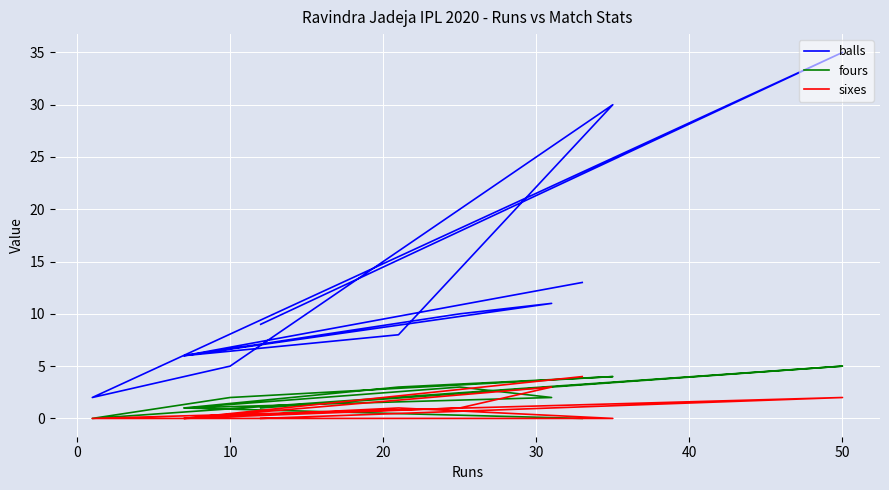

What is the difference between the maximum and second lowest values in the fours series?

5